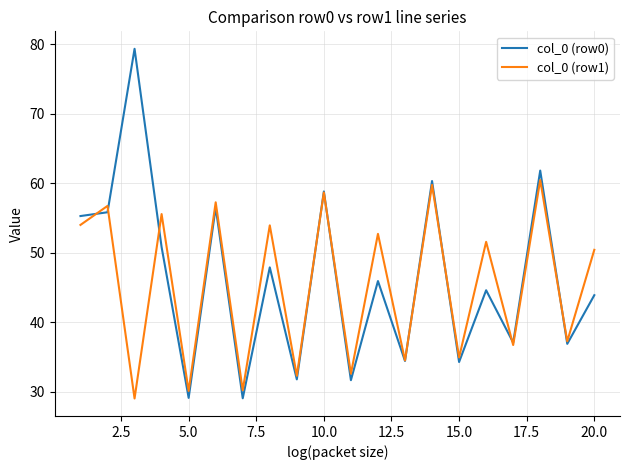

Rank the series by their maximum value, from lowest to highest.

col_0 (row1), col_0 (row0)